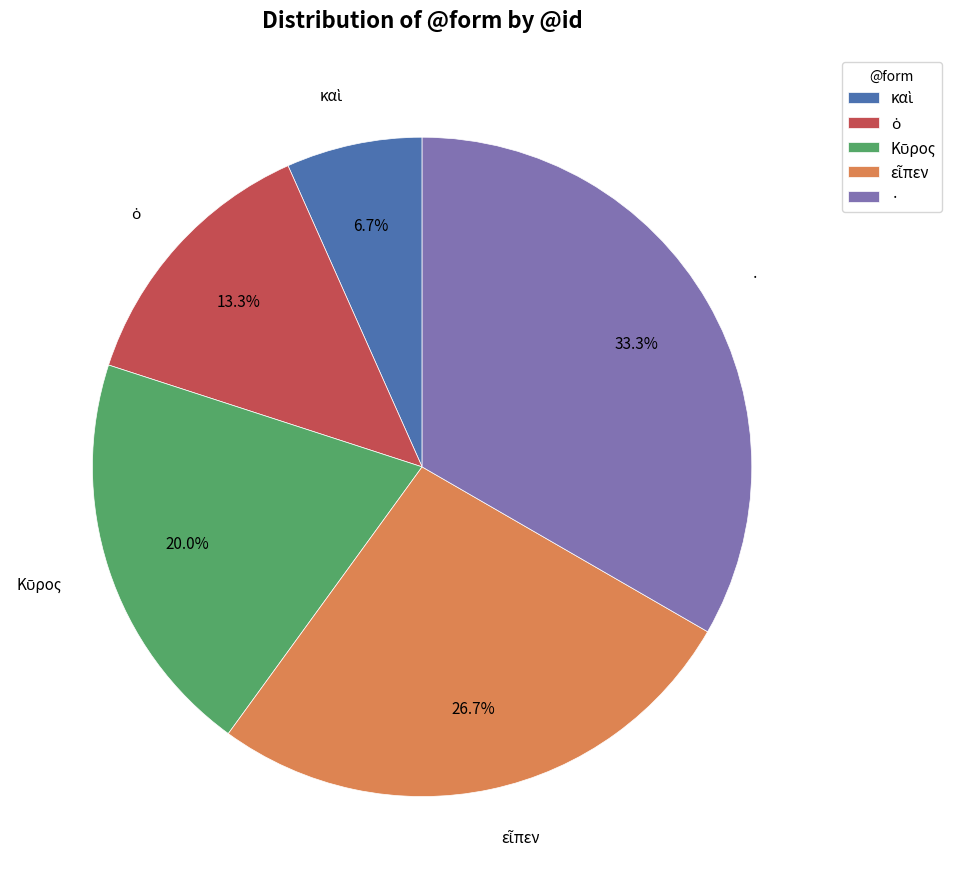

Which category has the biggest portion of the pie?

·